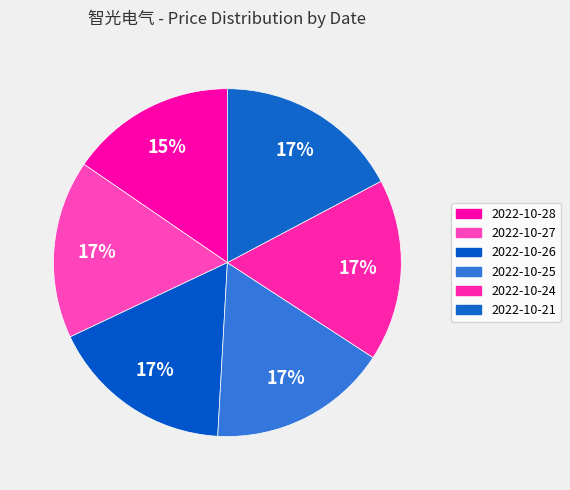

True or false: 2022-10-28 accounts for 26% of the total.

False